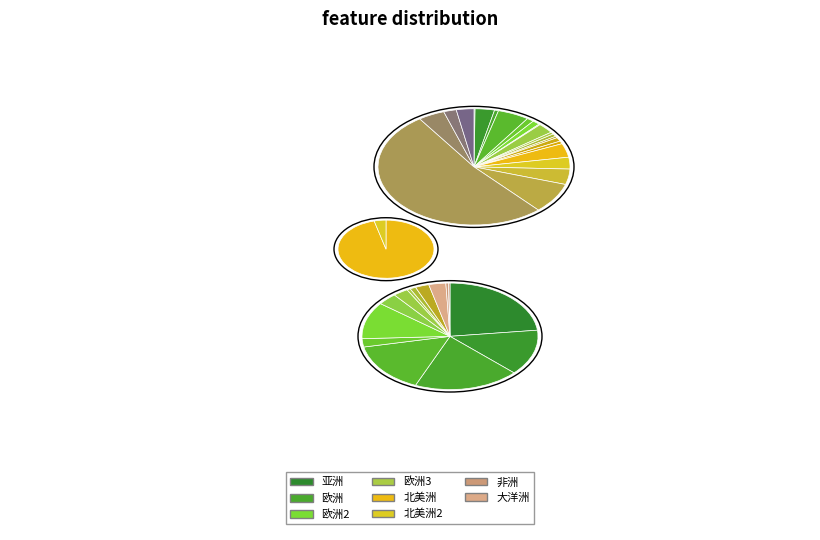

Is there any slice that represents more than half of the pie?

No